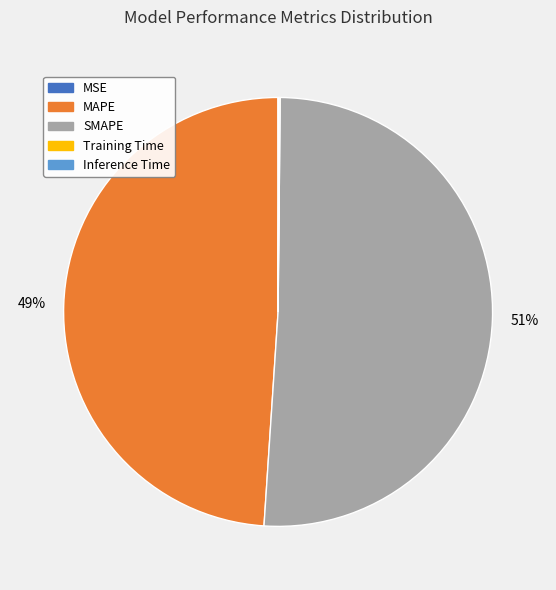

Is there a majority slice in this chart?

Yes